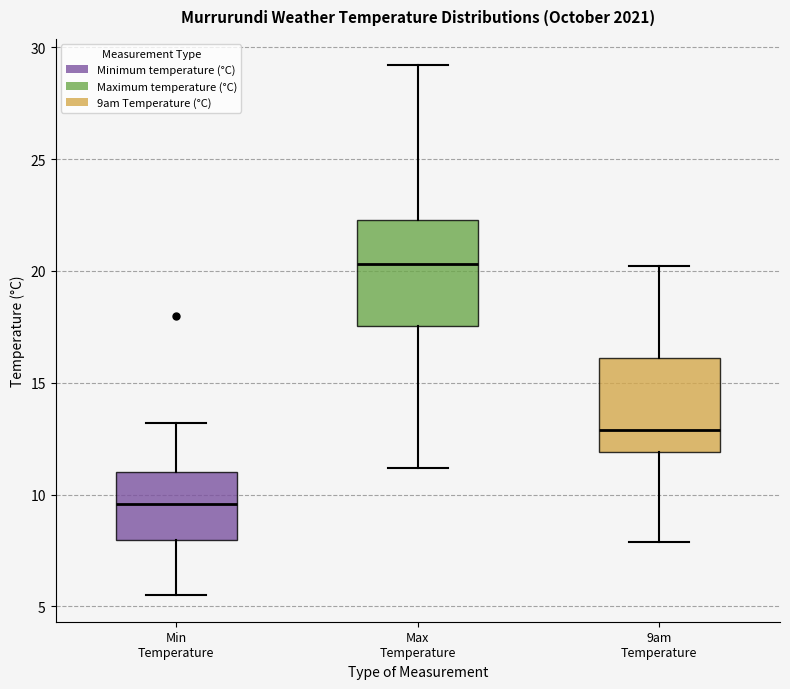

Comparing the boxes themselves (not the whiskers), which one is the tallest?

Max Temperature